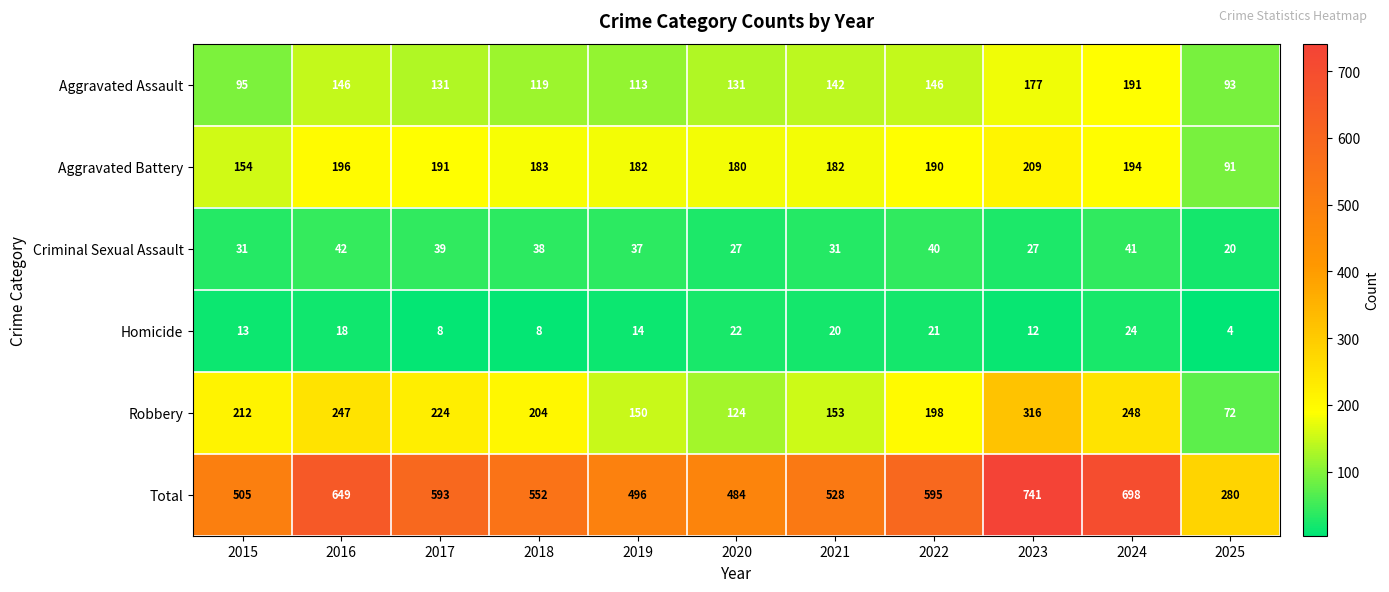

At 2015, list the series in order from smallest to largest.

Homicide, Criminal Sexual Assault, Aggravated Assault, Aggravated Battery, Robbery, Total